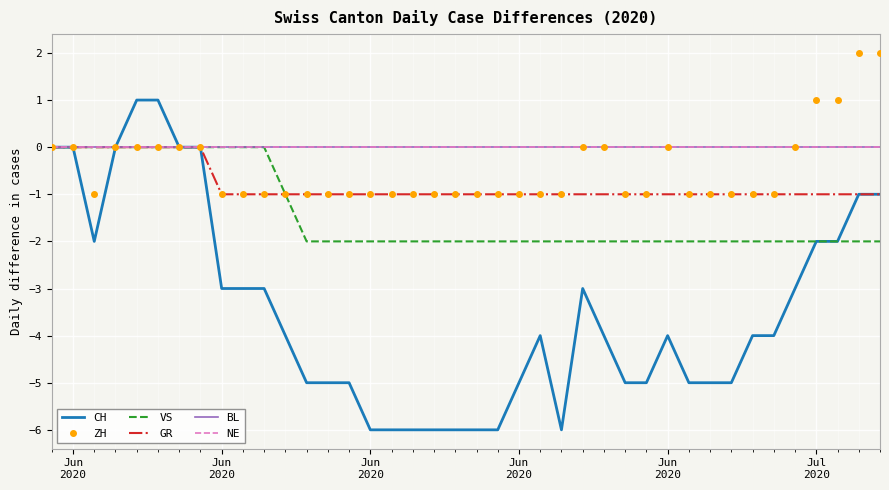

How many interior local peaks does the CH series have?

3